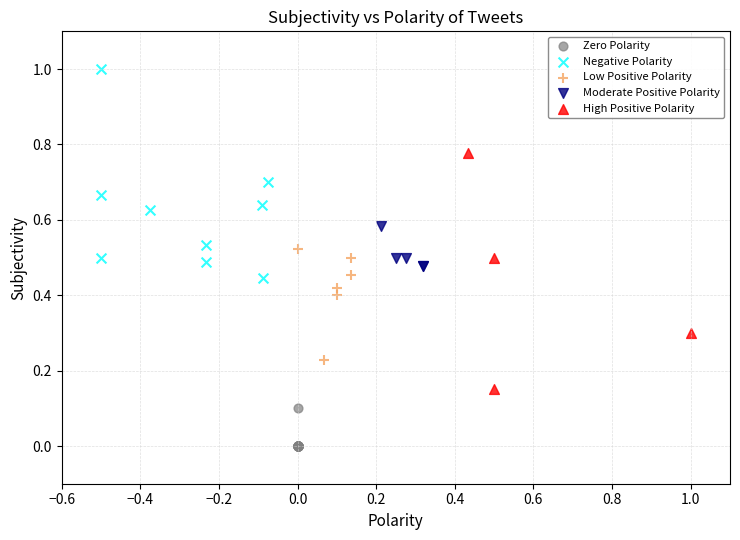

Which series contains the highest Y value?

Negative Polarity